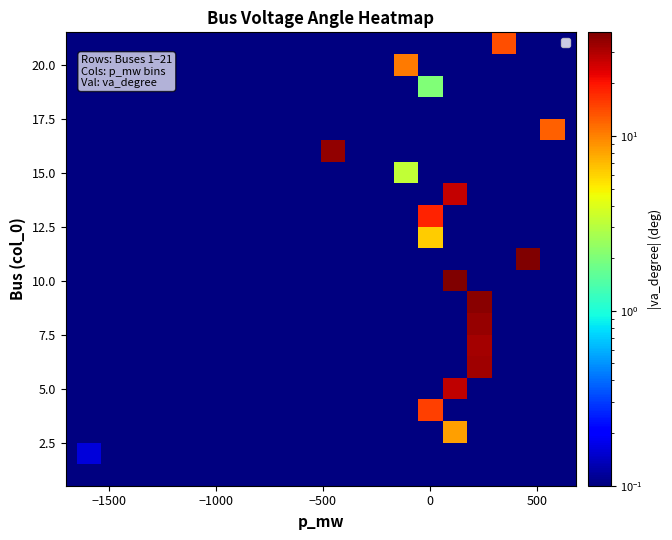

At how many categories does at least one series exceed 7?

8